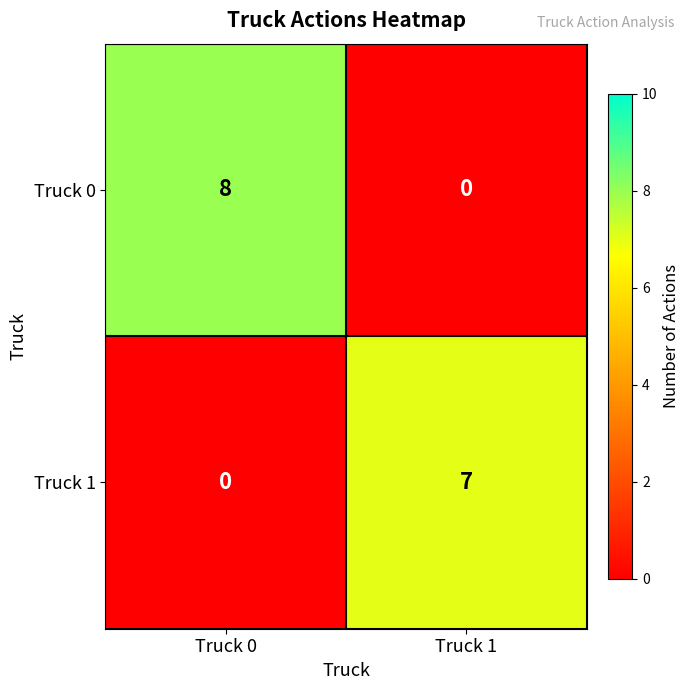

Between Truck 0 and Truck 1, which series saw the biggest shift?

Truck 0